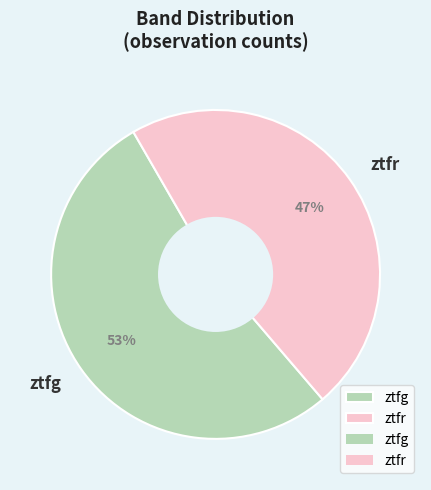

Which slice represents more than half of the pie?

ztfg